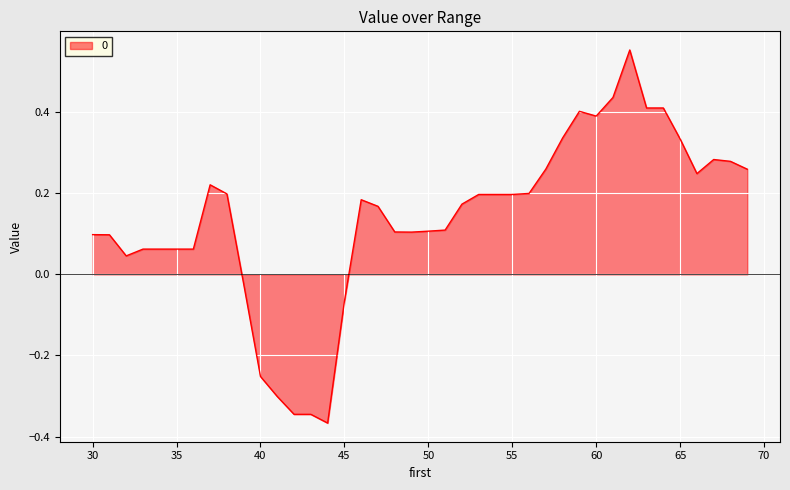

How many values are below 0?

7